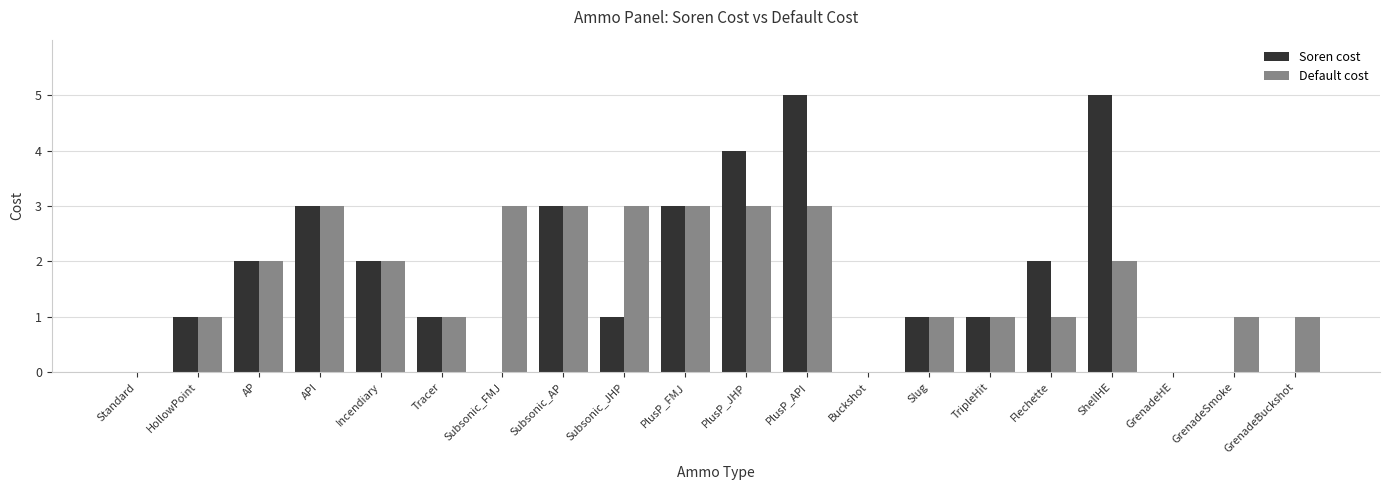

What is the sum of all Soren cost values?

34